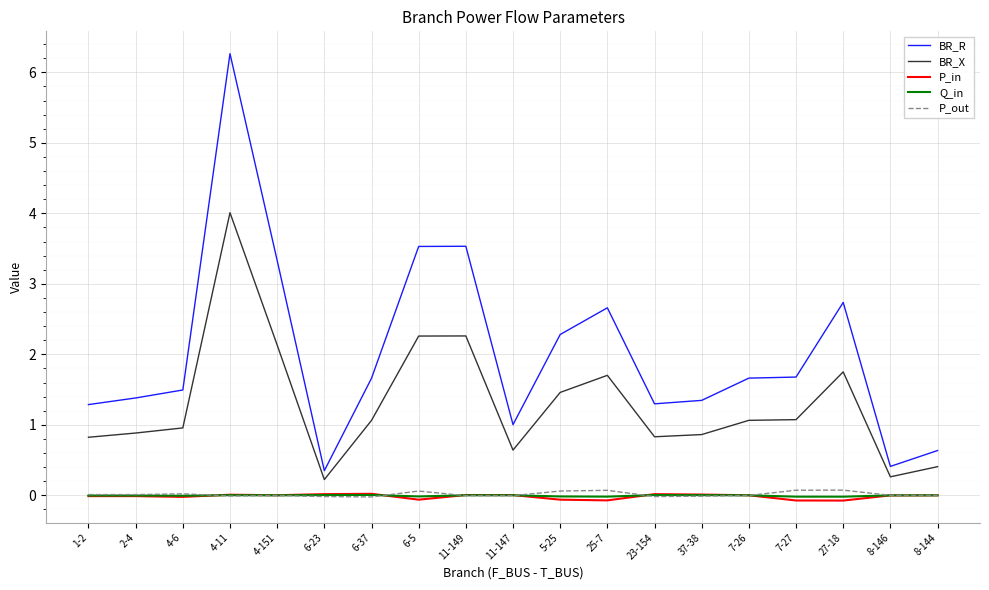

Is the value of BR_X at 5-25 greater than the value of BR_R at 11-149?

No